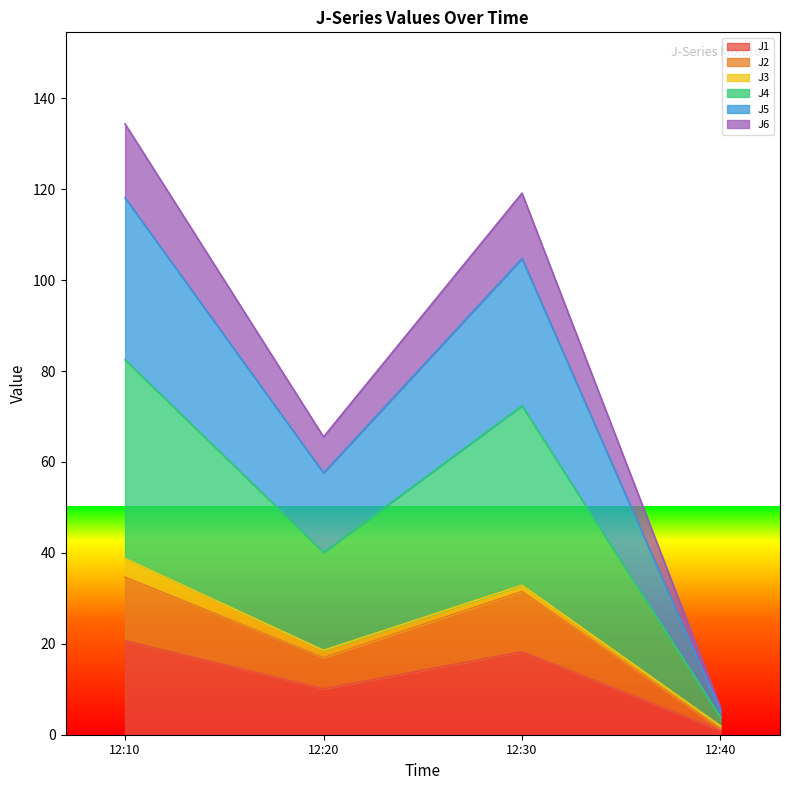

What is the highest value of the J1 series?

20.7